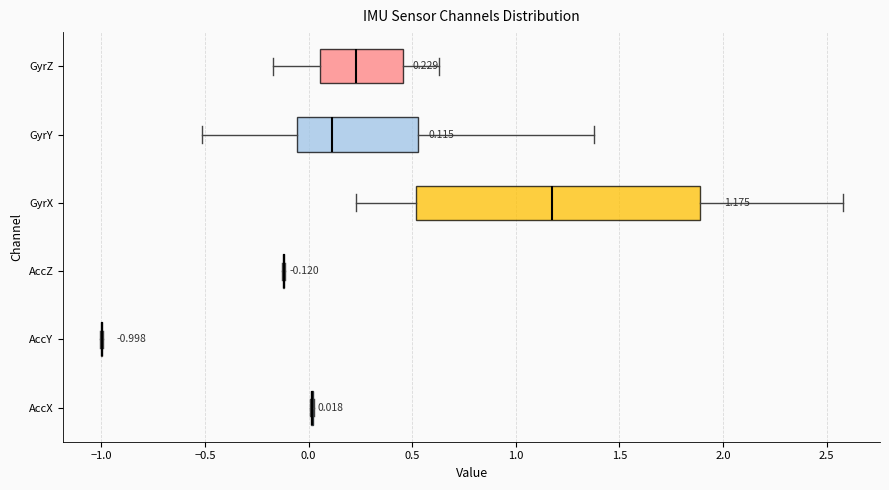

Comparing the boxes themselves (not the whiskers), which one is the widest?

GyrX